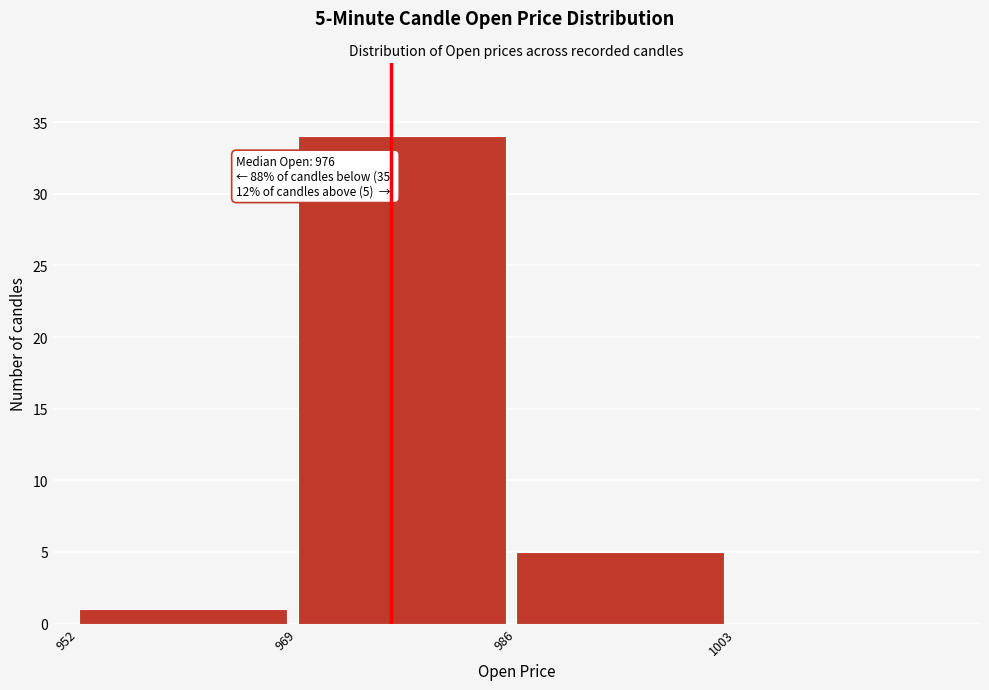

Over which range of the x-axis is the bar tallest?

969 to 986